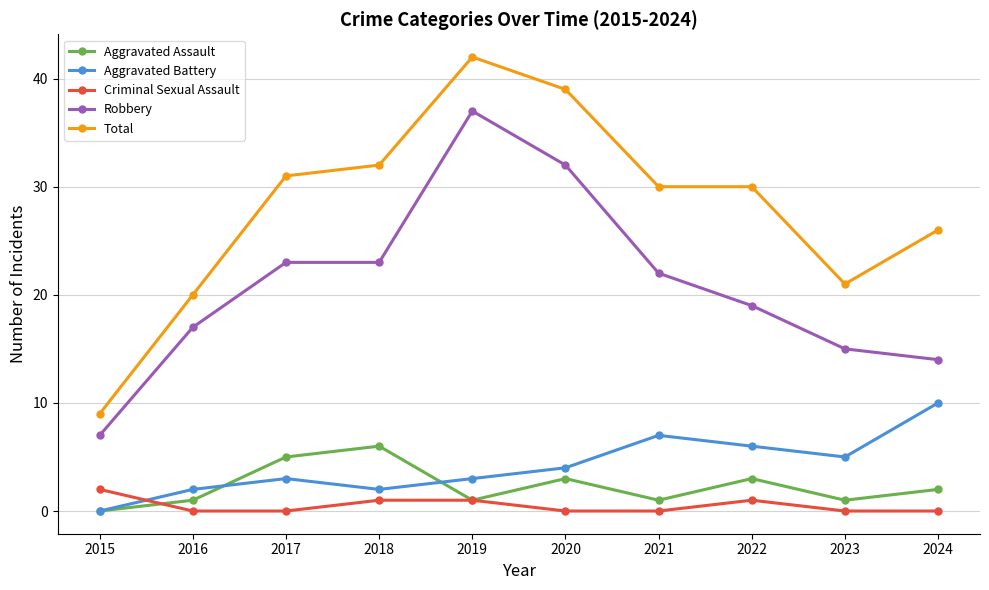

What is the value of the Aggravated Battery point at the 5th from the left?

3